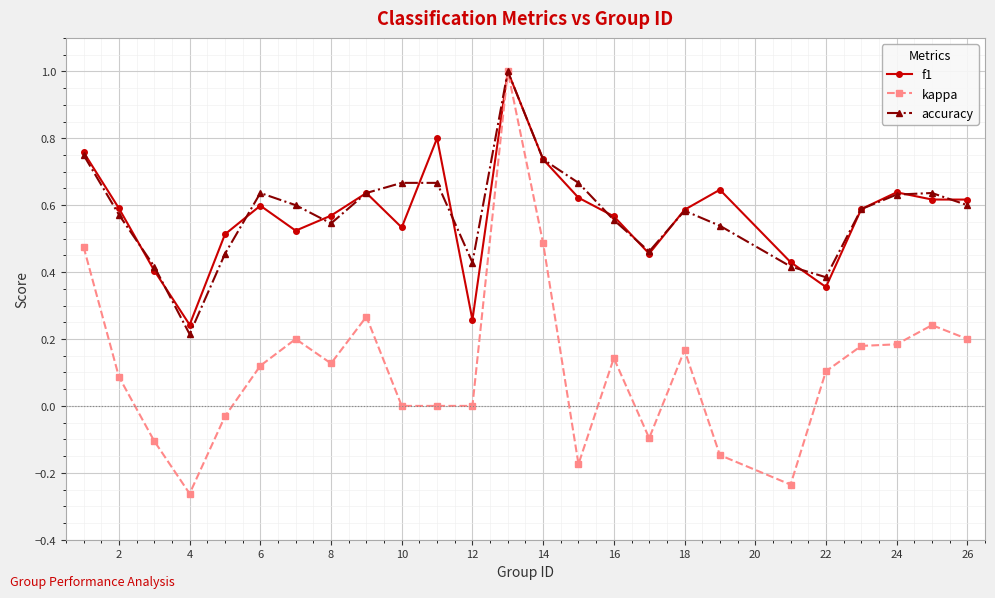

True or false: f1 has more than 1 points higher than both neighbors.

True